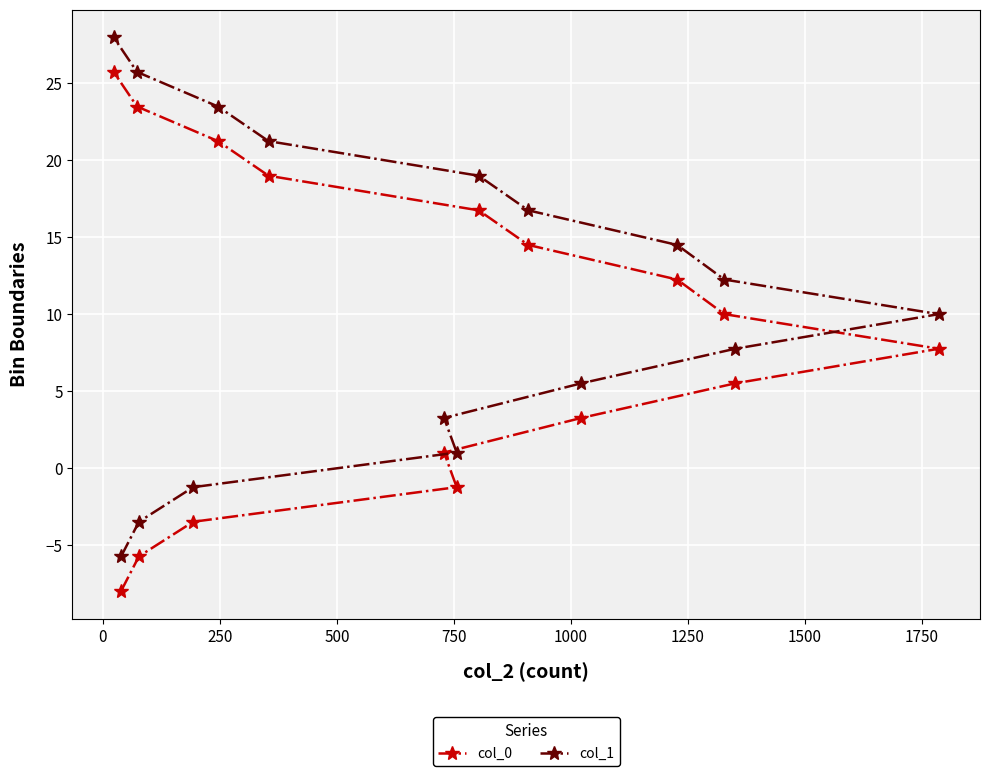

List the series in order of their overall mean, highest first.

col_1, col_0